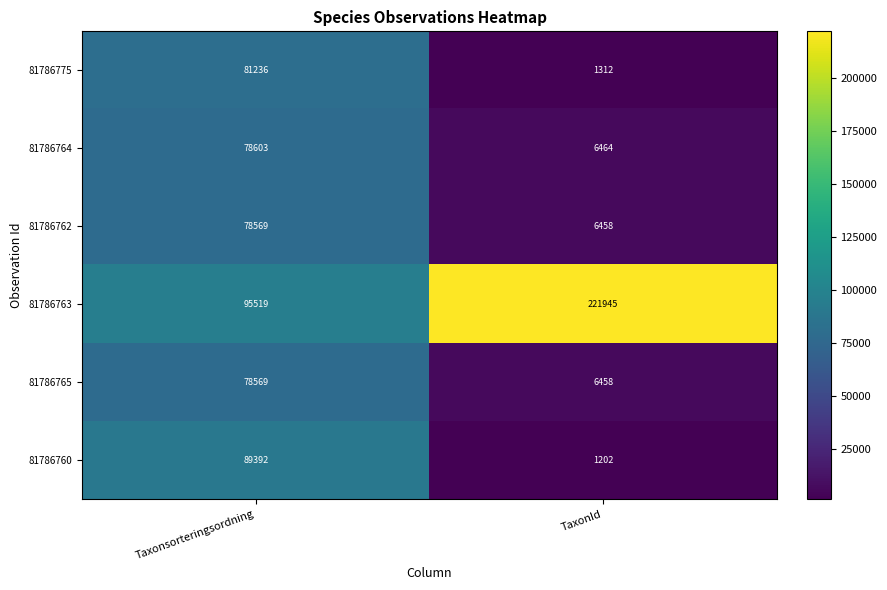

What is the difference between the 81786764 values at Taxonsorteringsordning and TaxonId?

72139